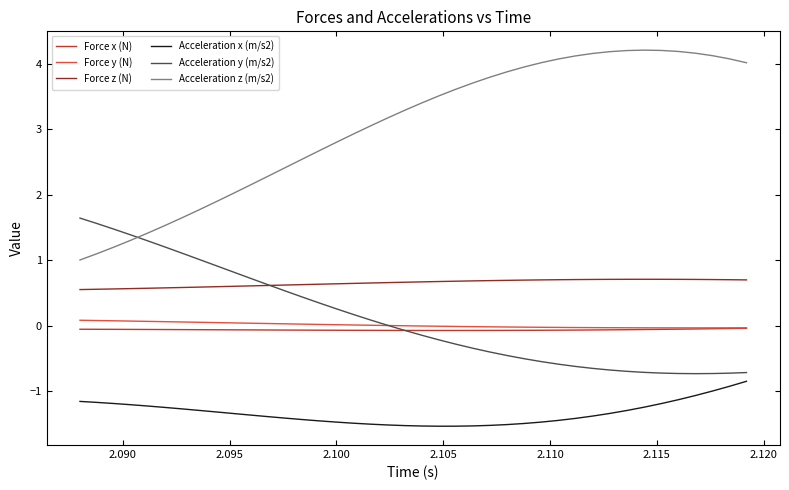

Does the chart display data point markers on the line(s)?

No